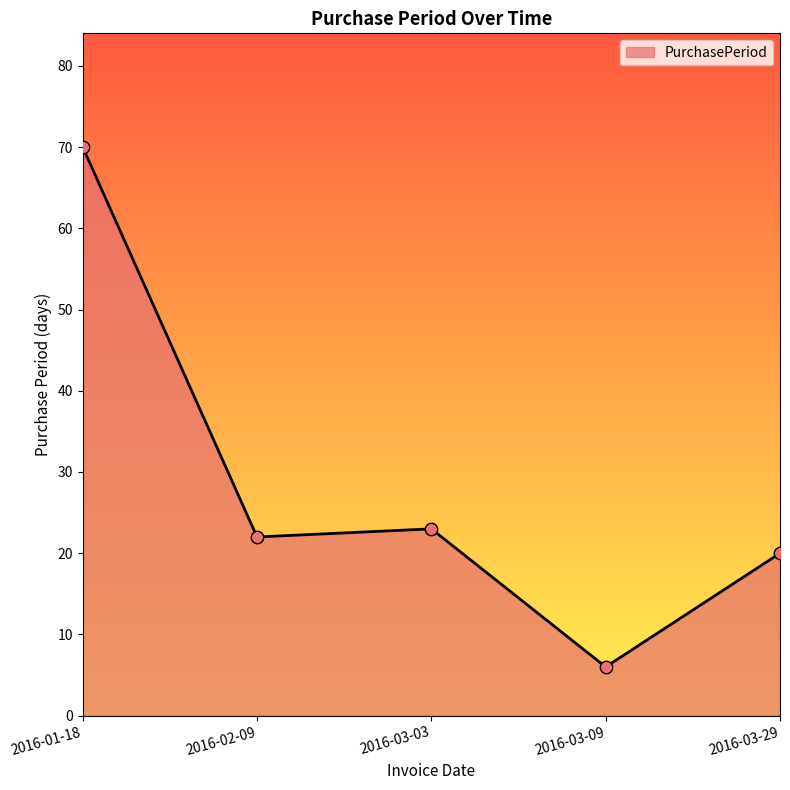

What is the change in value from 2016-01-18 to 2016-03-09?

-64